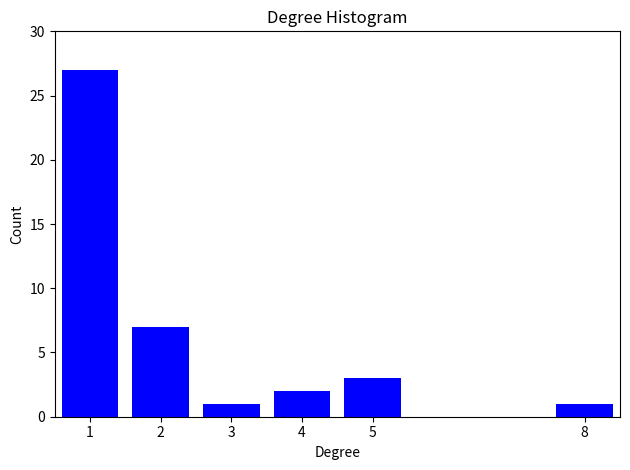

Reading left to right, extract all data points from this chart.

1=27	2=7	3=1	4=2	5=3	8=1